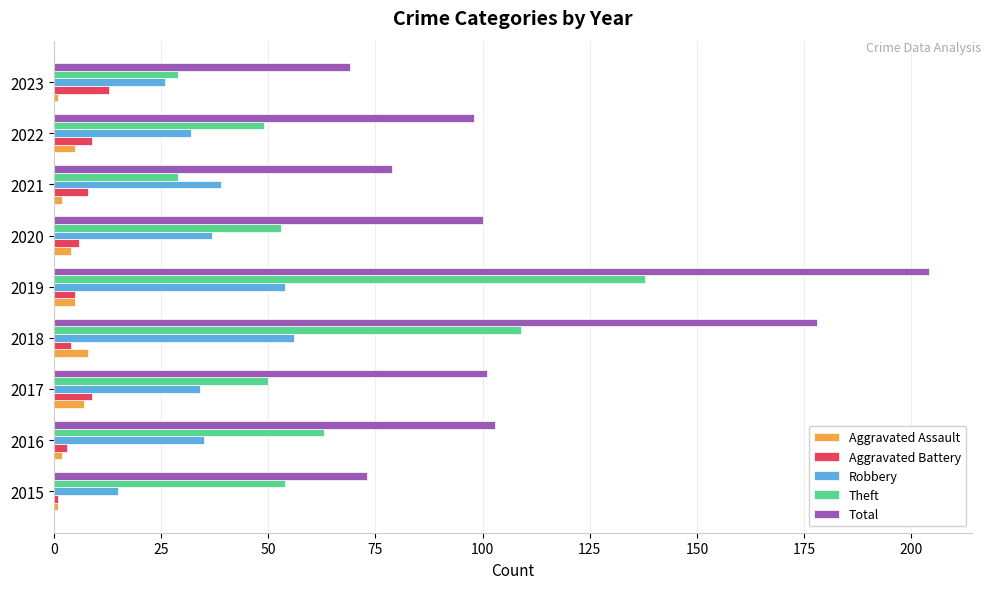

Is it true that Aggravated Battery equals 8 at 2021?

True